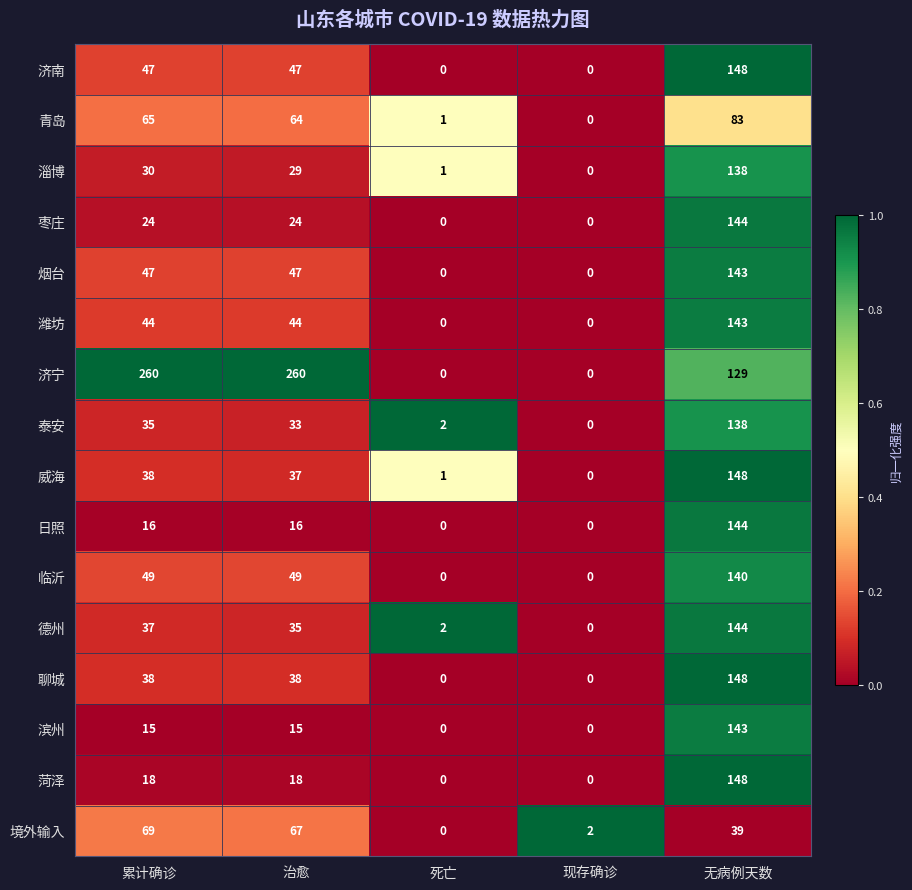

Which series has the largest total across all categories?

济宁